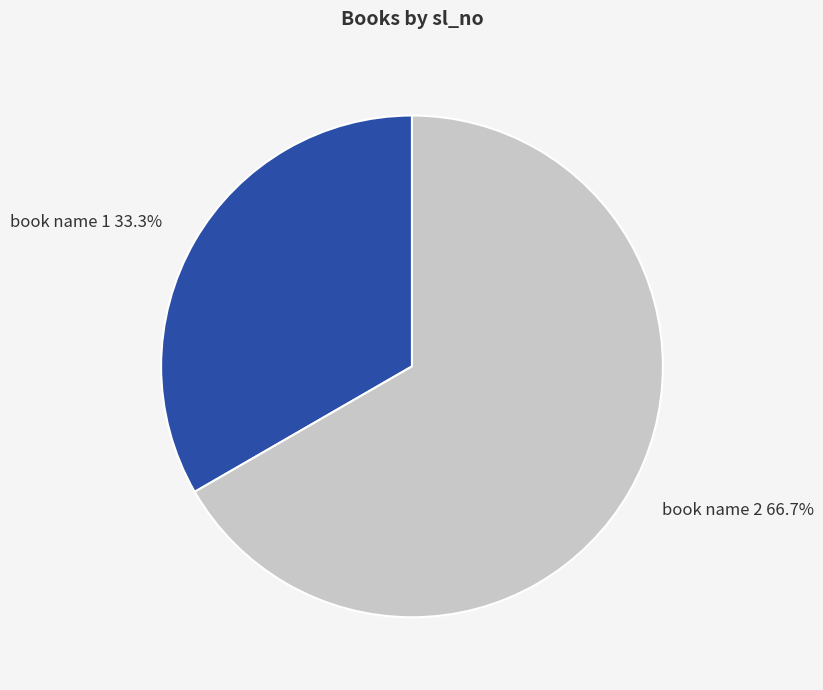

How many slices are in this pie chart?

2